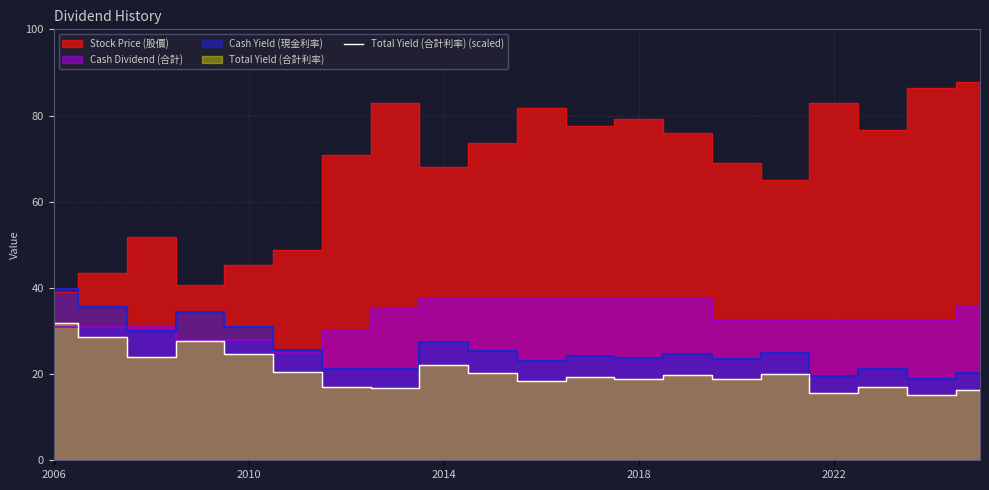

What position from the right is 7?

13